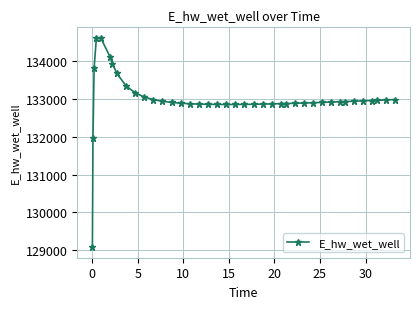

What is the greatest value displayed?

134628.0